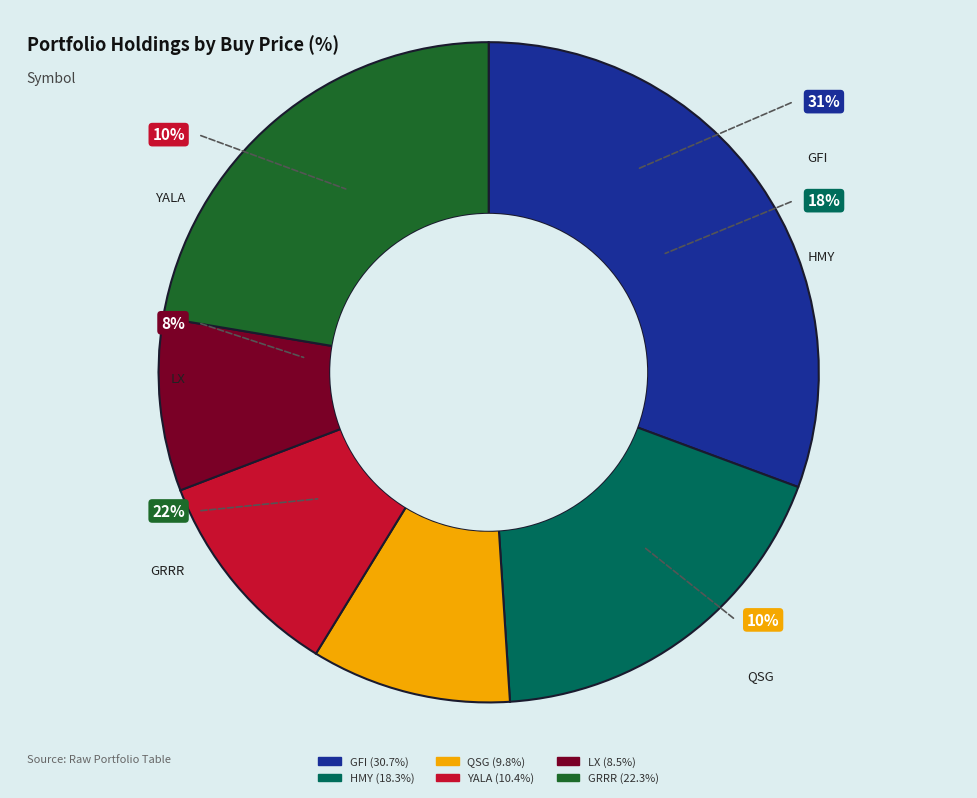

What is the smallest slice in the pie chart?

LX